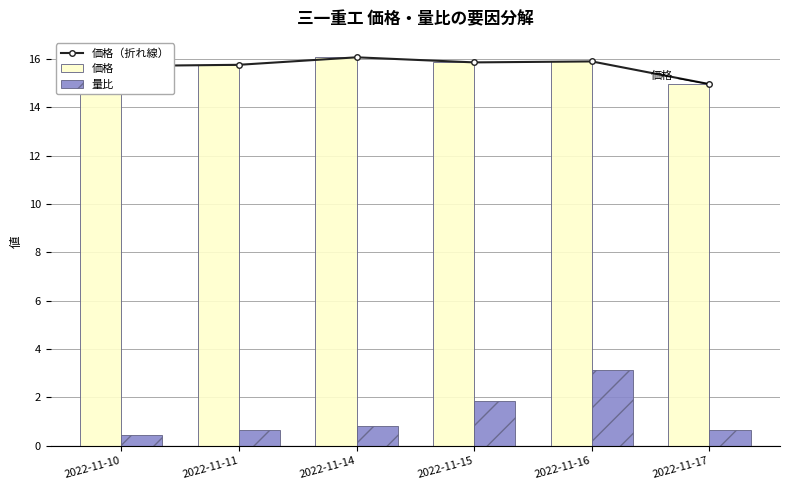

What is the value of the 価格（折れ線） bar at the 5th from the left?

15.9